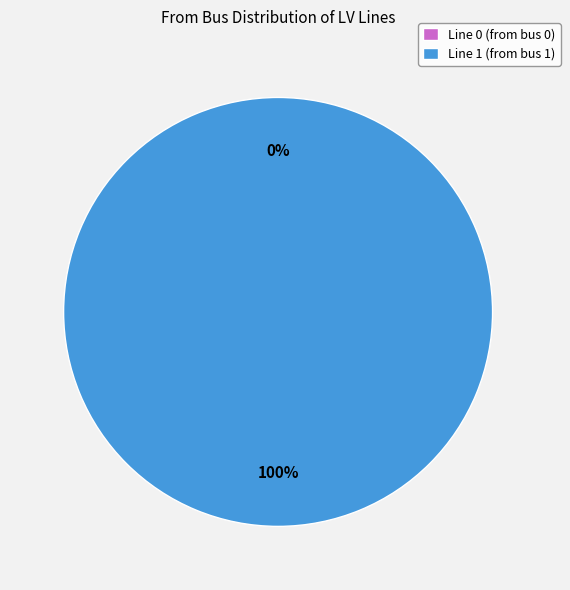

What is the total percentage of Line 0 (from bus 0) and Line 1 (from bus 1)?

100.0%